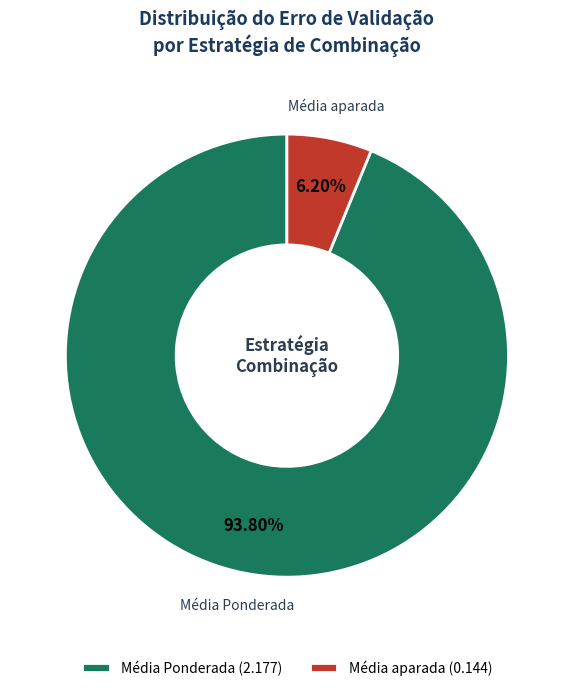

Does any single category account for the majority?

Yes